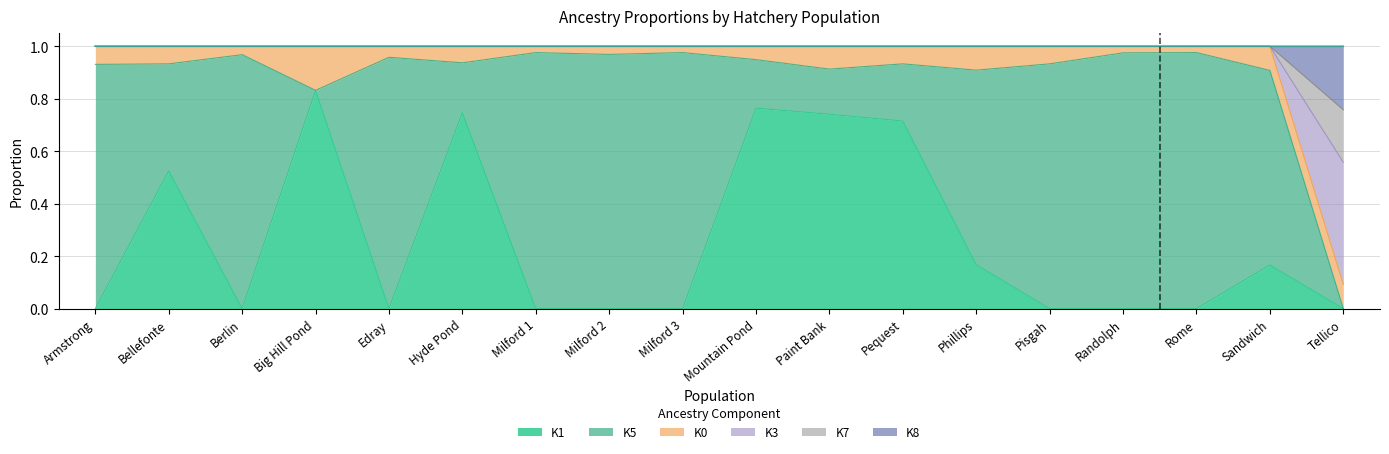

The value of K1 at Pisgah is 0.0. True or false?

True